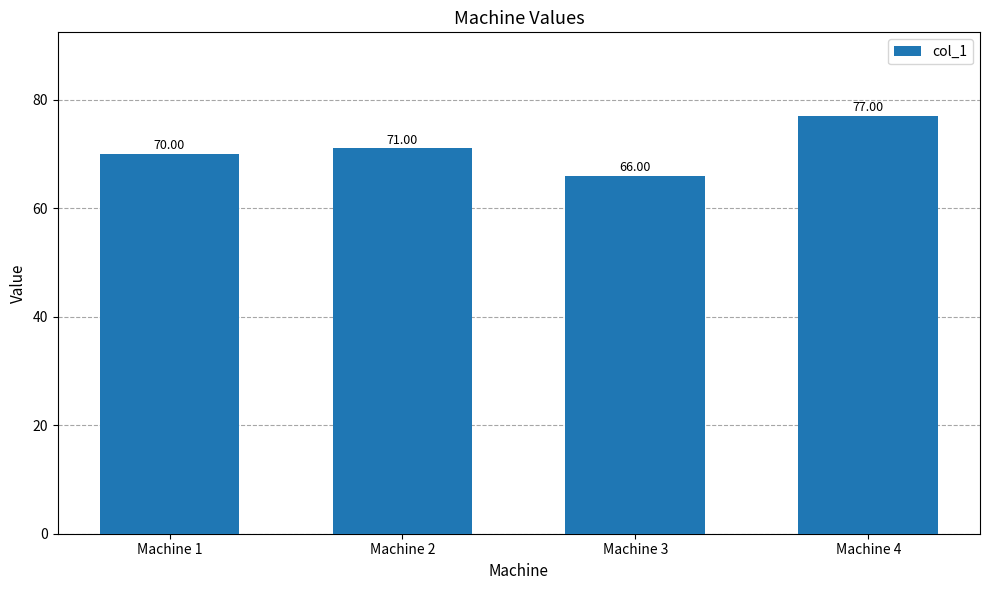

What is the ratio of the value at Machine 3 to the value at Machine 1?

0.9